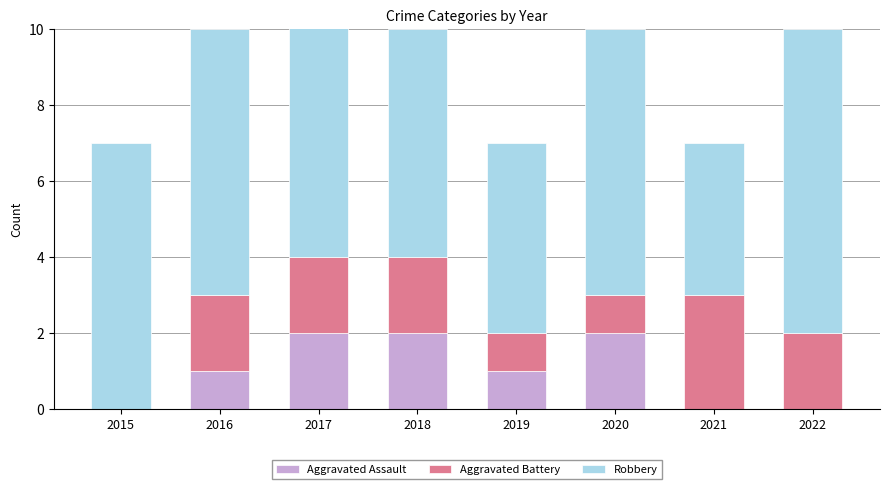

List the labels in order of Aggravated Assault value, largest first.

2017, 2018, 2020, 2016, 2019, 2015, 2021, 2022